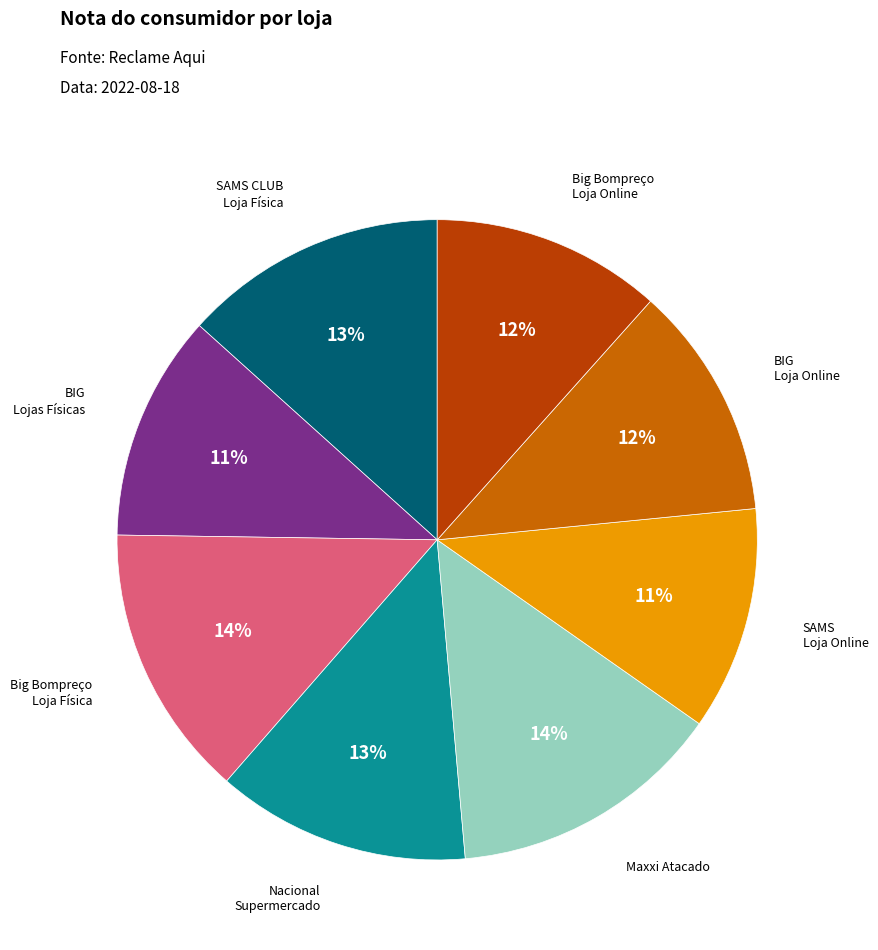

Is there a majority slice in this chart?

No